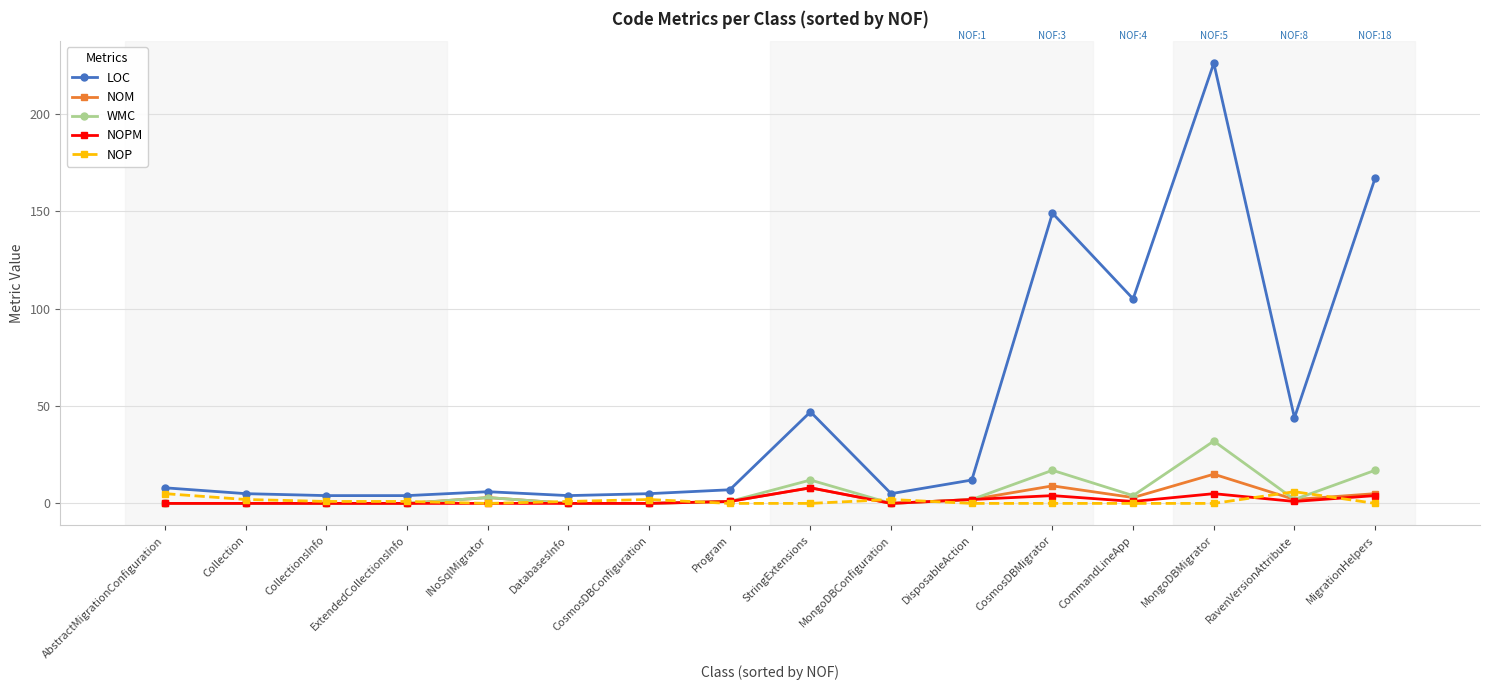

Where is LOC nearest to the value 115?

CommandLineApp